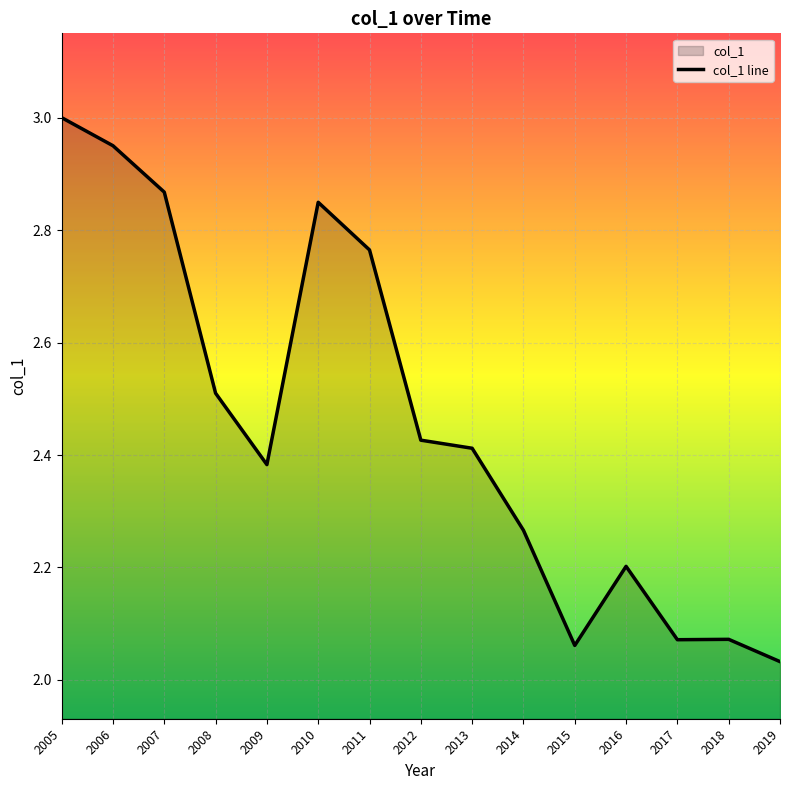

Reading left to right, extract all data points from this chart.

3.0	3.0	2.9	2.5	2.4	2.8	2.8	2.4	2.4	2.3	2.1	2.2	2.1	2.1	2.0